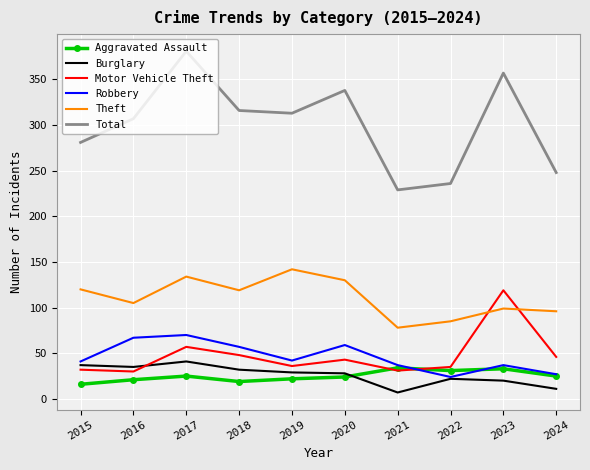

In Motor Vehicle Theft, how many points are higher than both neighbors (excluding endpoints)?

3